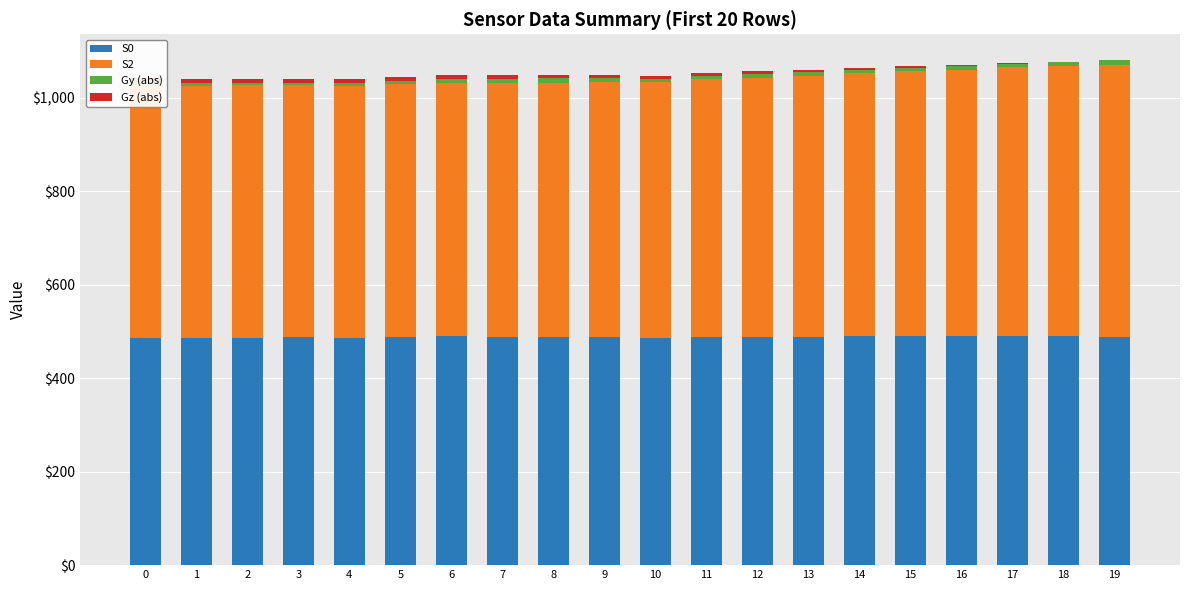

True or false: S2 has a value of 860.9 at 4.

False